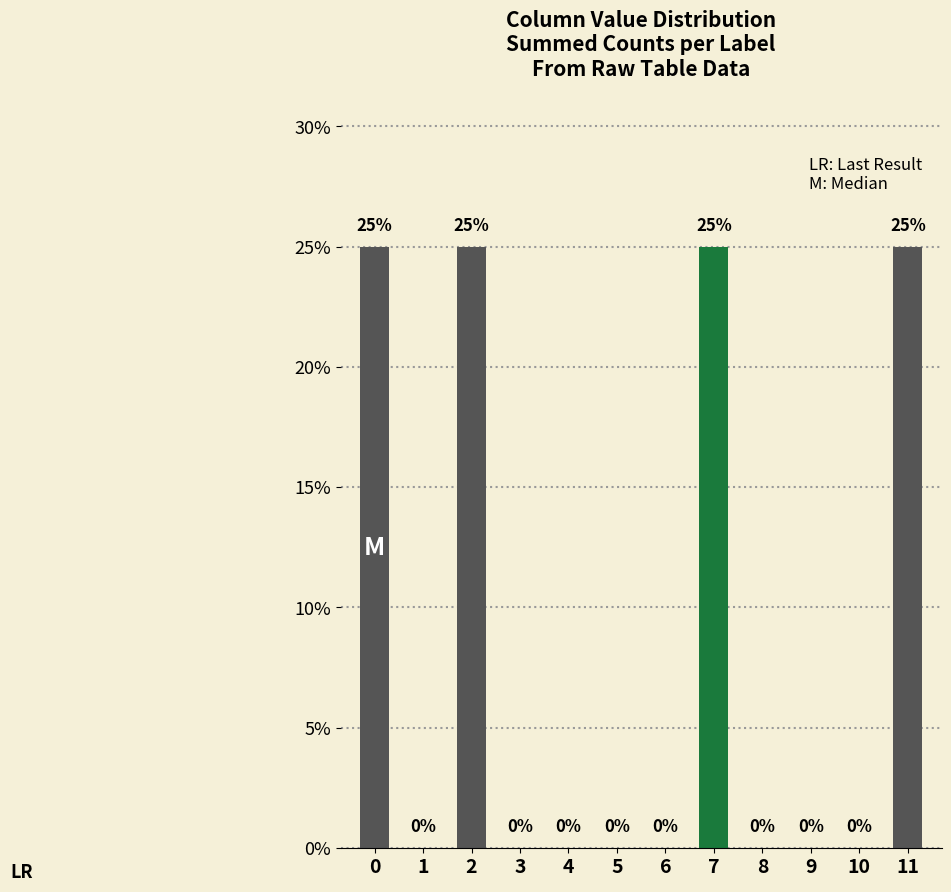

At which label is the value closest to 0?

1